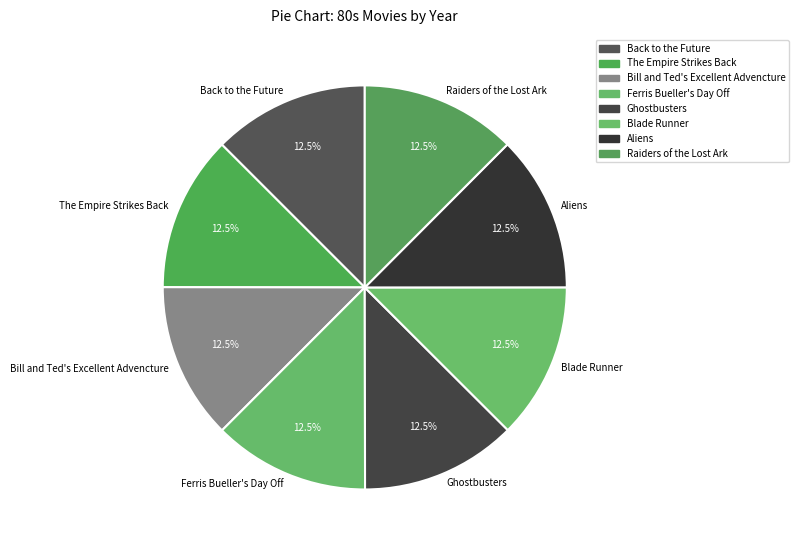

Combined, do Raiders of the Lost Ark and Back to the Future account for over 50%?

No